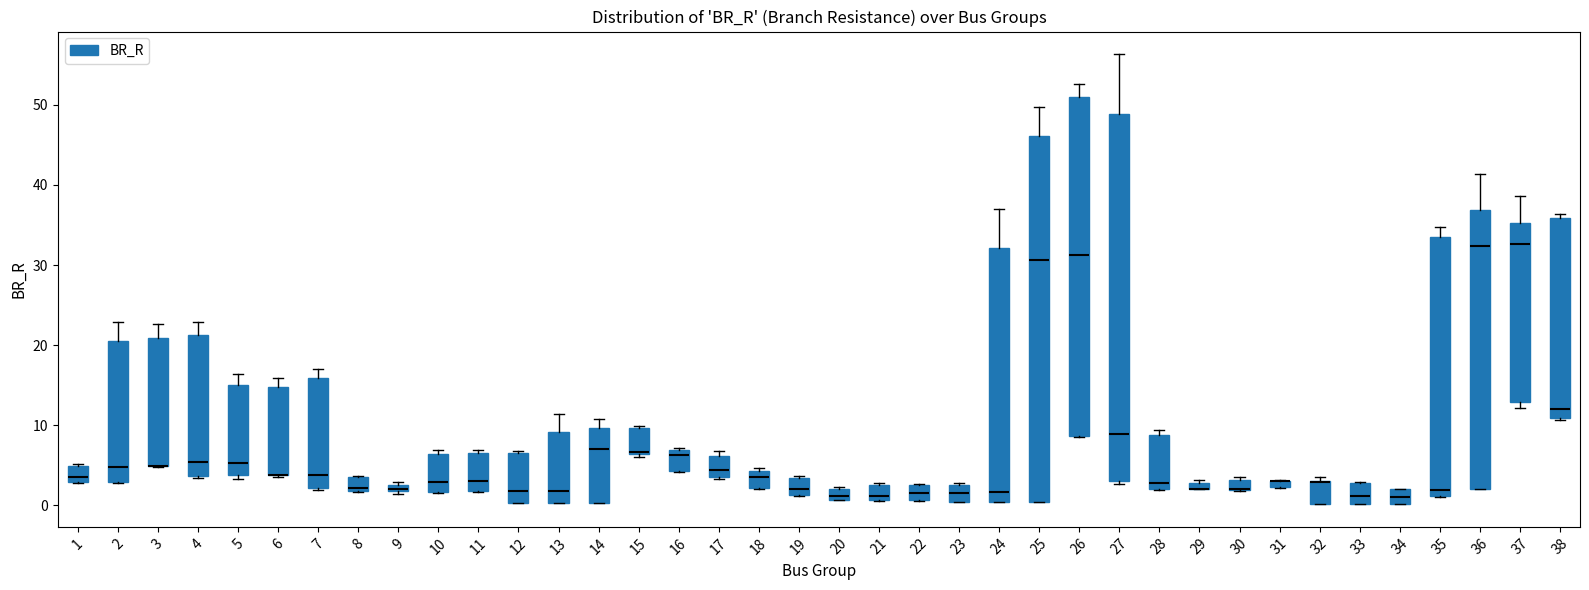

Where is the upper edge of the box at x = 9 on the y-axis? The values are not printed on the chart, so give them approximately, as read against the axis.

3